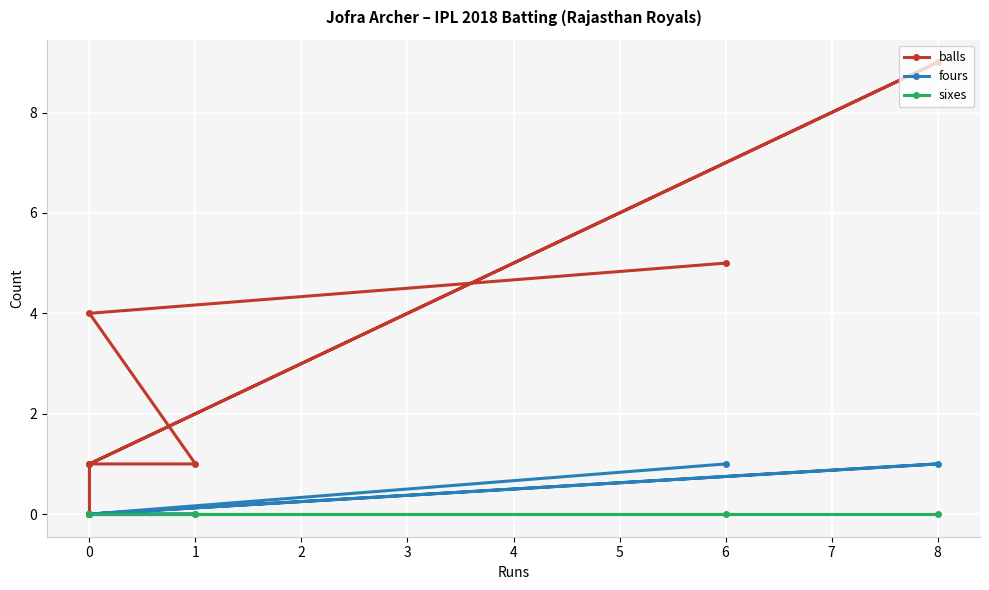

True or false: sixes and fours cross at least once.

False